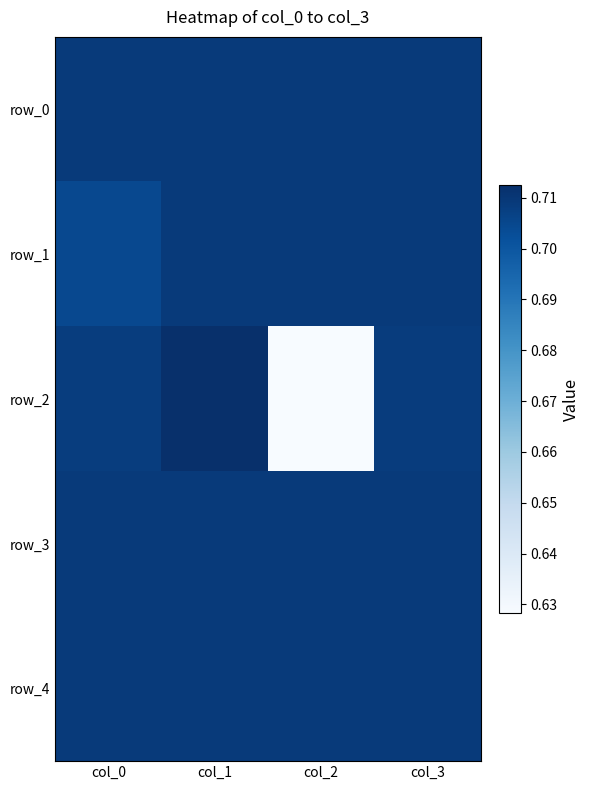

The value of row_3 at col_2 is 0.2. True or false?

False